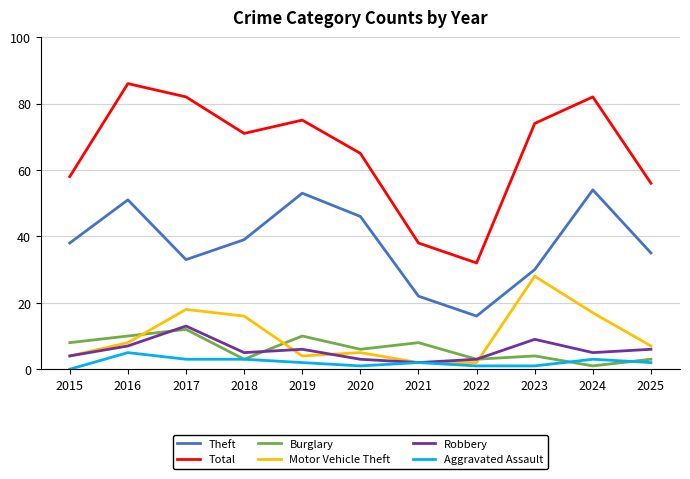

How many lines are shown in the chart?

6